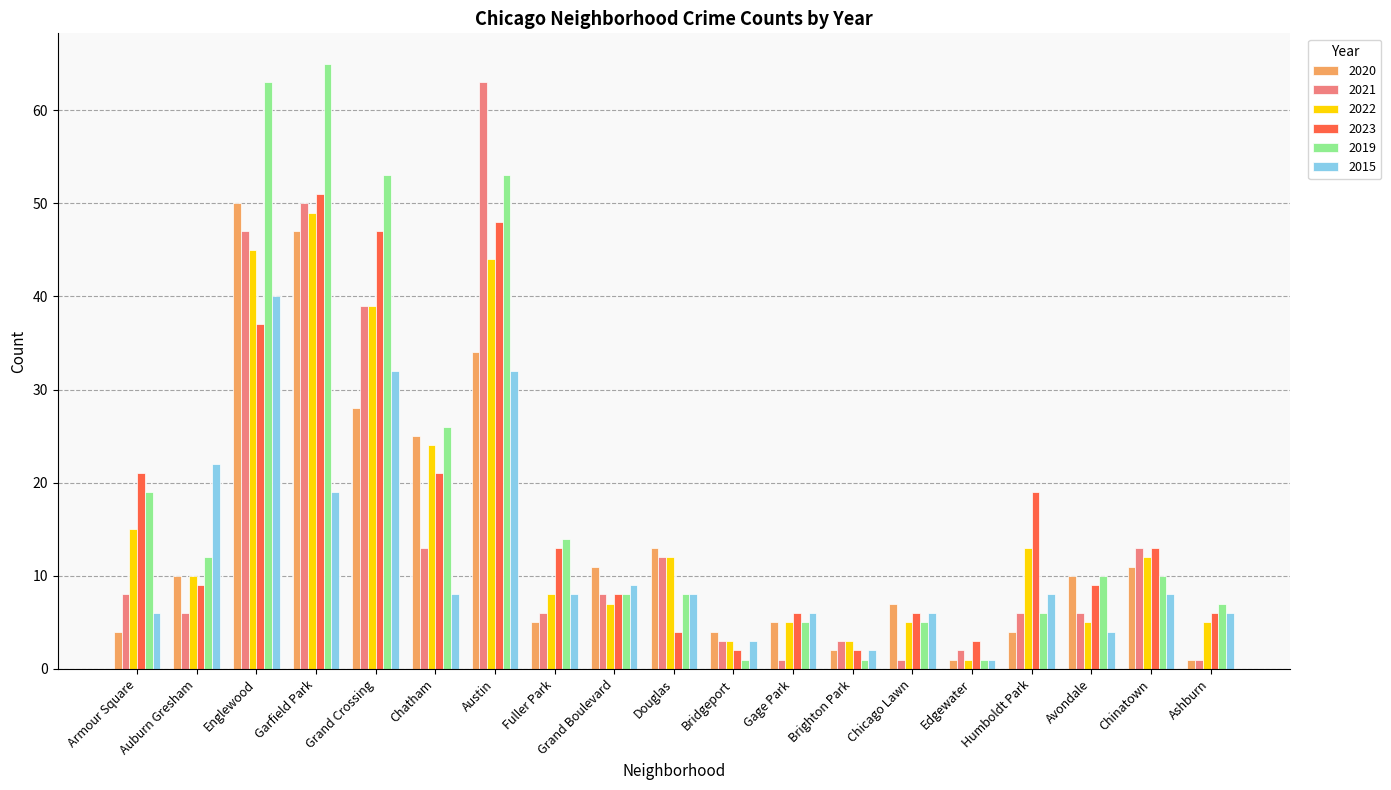

Which category has the highest value in the 2019 series?

Garfield Park